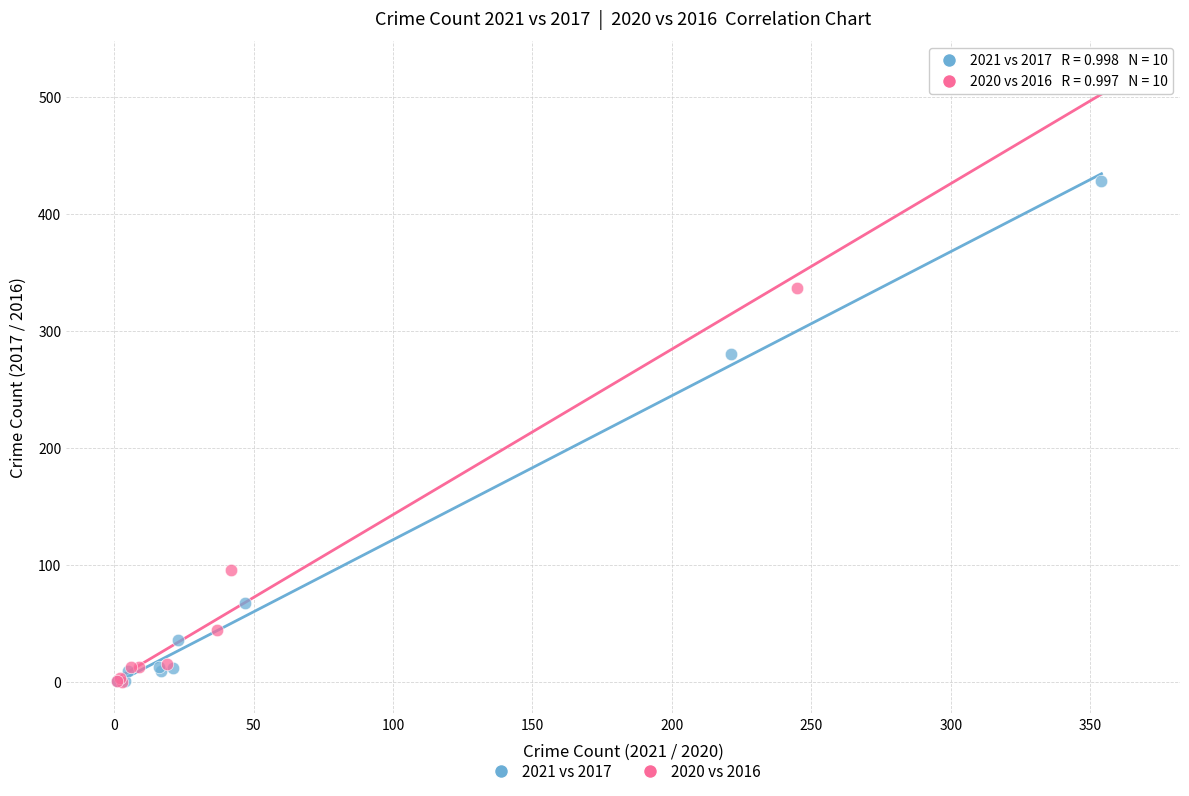

Which series reaches the maximum Y coordinate?

2020 vs 2016